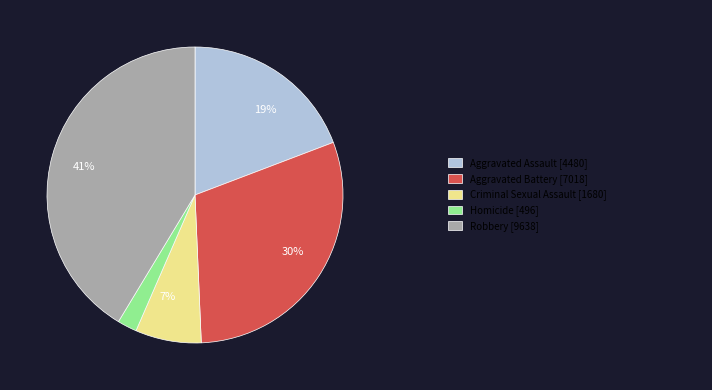

To the nearest percent, what is the difference between the largest and smallest slice percentages?

39%